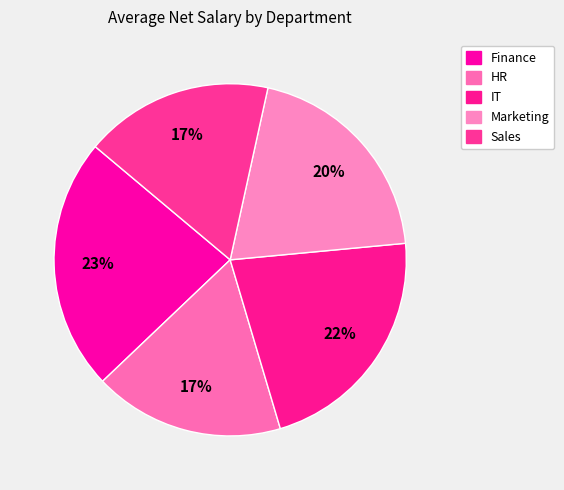

What is the change in value from IT to Sales?

-10478.4